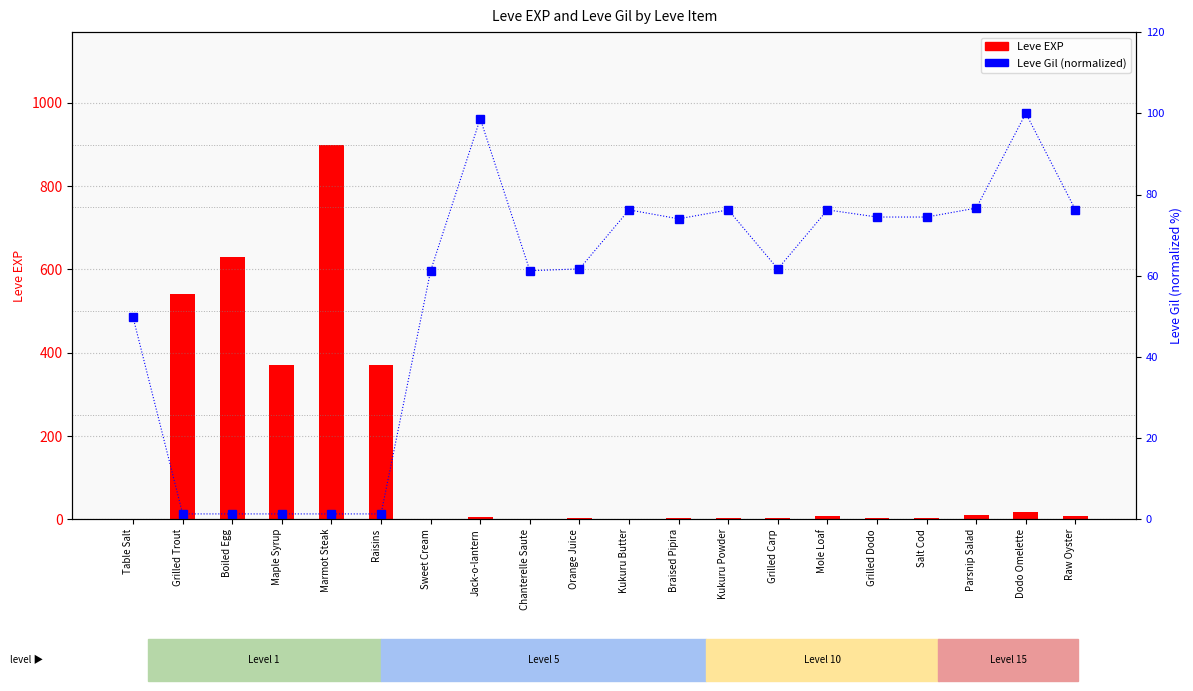

The value of Leve Gil (percentile) at Jack-o-lantern is 142.5. True or false?

False